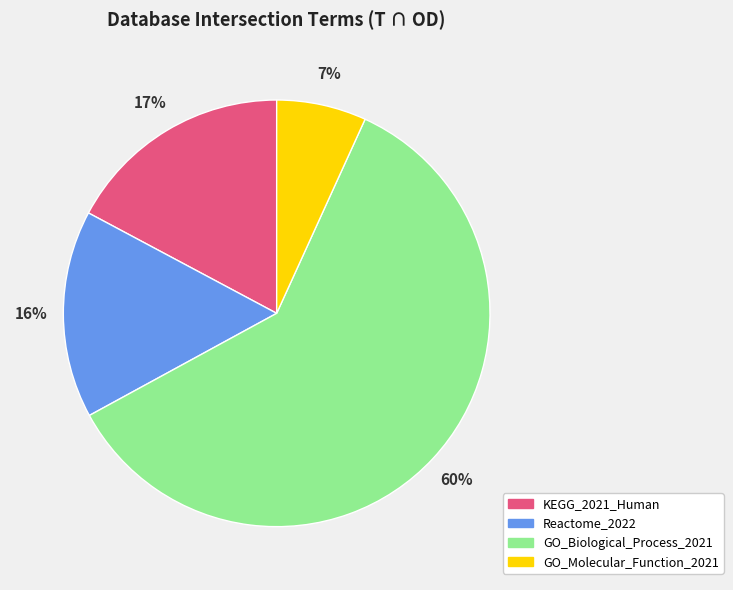

How many segments does this pie chart have?

4